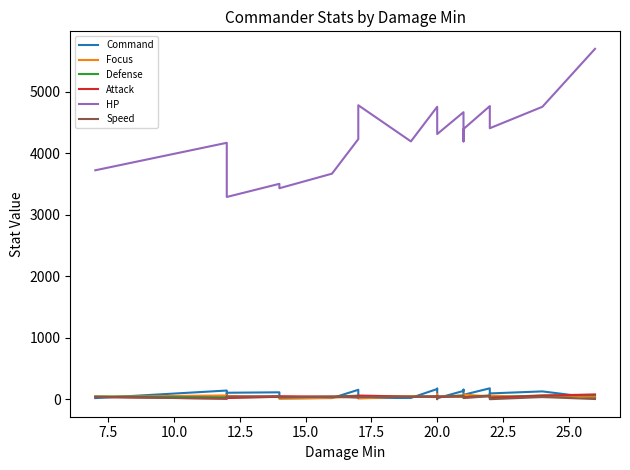

Where is the first local maximum for Attack?

10.0